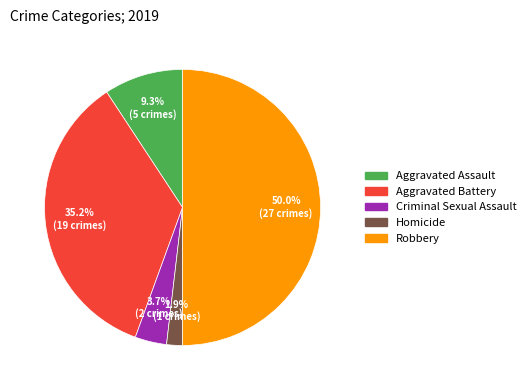

Is it true that Robbery is 42% of the pie?

False